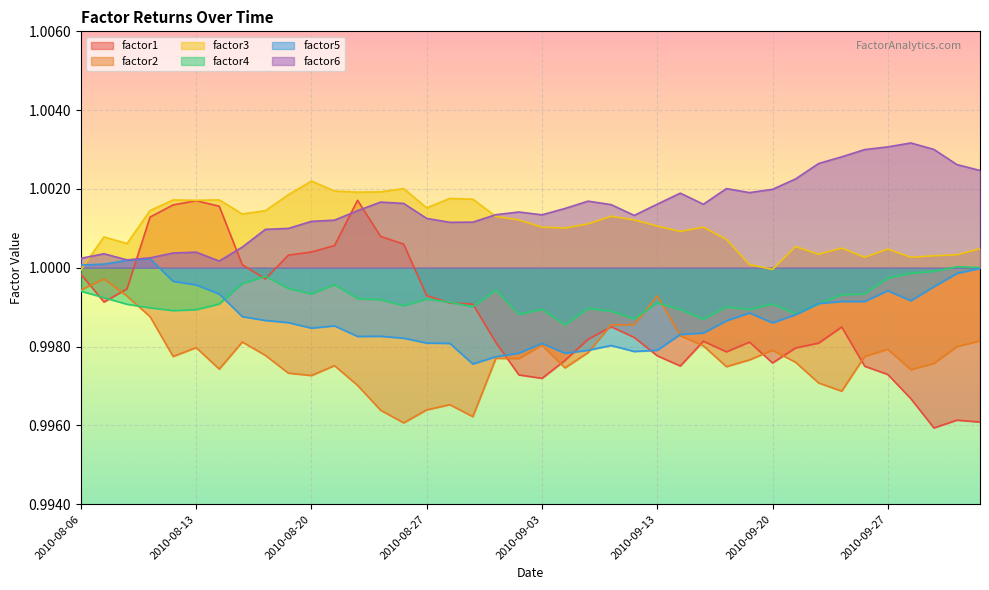

At how many categories does at least one series exceed 0?

40